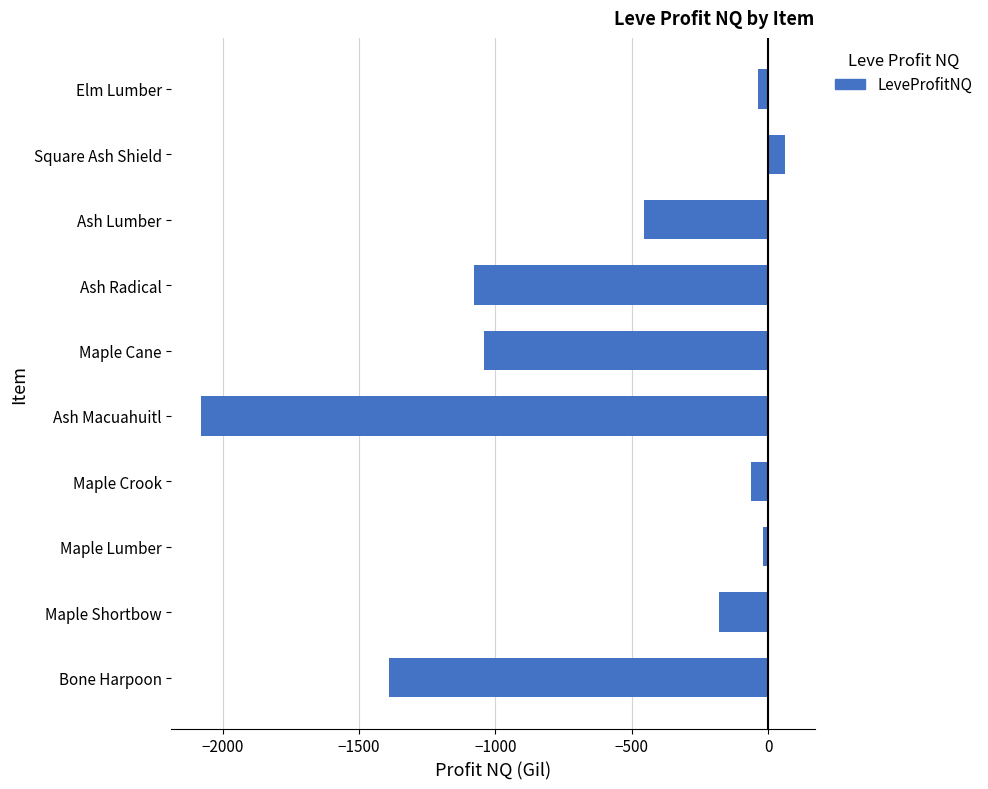

Is it true that the value at Ash Radical is -491.9?

False